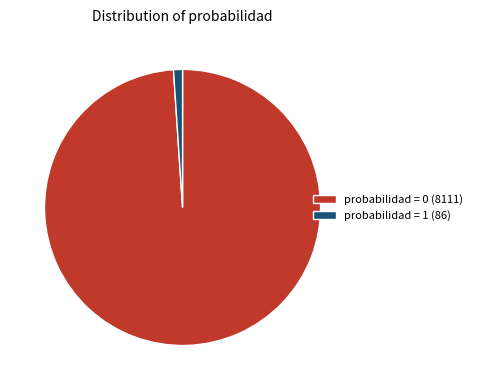

Count the number of slices in the pie.

2